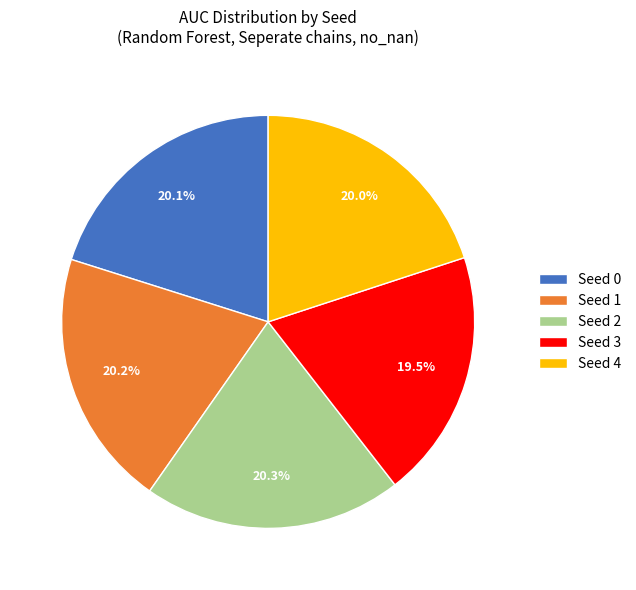

To the nearest percent, what is the average slice percentage?

20%